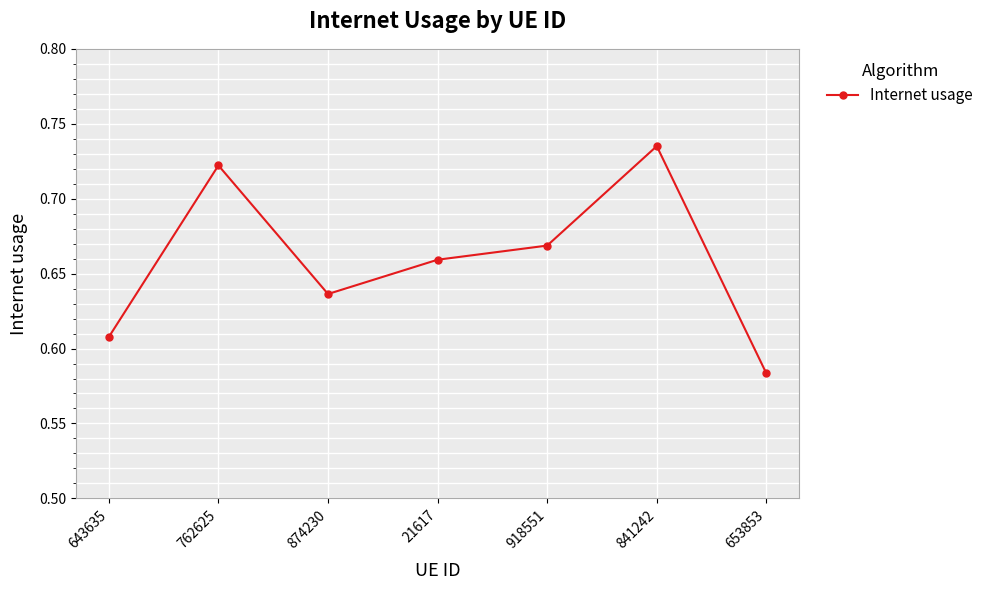

List the labels in order of value, largest first.

841242, 762625, 918551, 21617, 874230, 643635, 653853